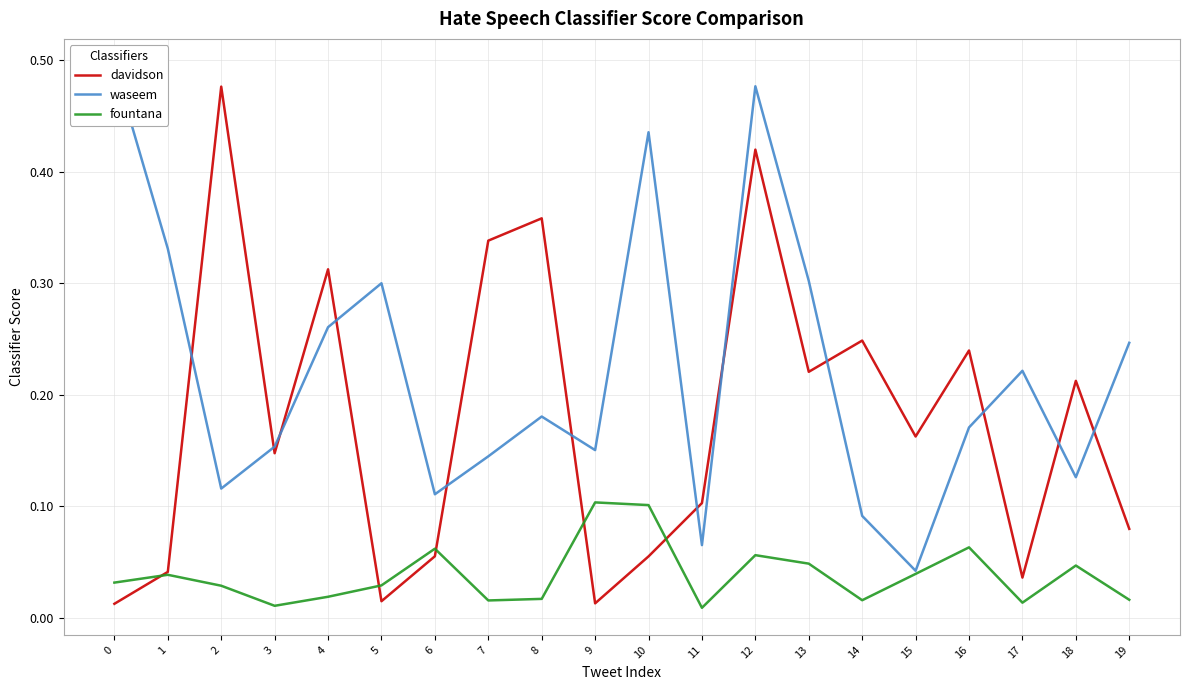

Reading right to left, transcribe all the data shown in this chart.

davidson: 0.1	0.2	0.0	0.2	0.2	0.2	0.2	0.4	0.1	0.1	0.0	0.4	0.3	0.1	0.0	0.3	0.1	0.5	0.0	0.0
waseem: 0.2	0.1	0.2	0.2	0.0	0.1	0.3	0.5	0.1	0.4	0.2	0.2	0.1	0.1	0.3	0.3	0.2	0.1	0.3	0.5
fountana: 0.0	0.0	0.0	0.1	0.0	0.0	0.0	0.1	0.0	0.1	0.1	0.0	0.0	0.1	0.0	0.0	0.0	0.0	0.0	0.0